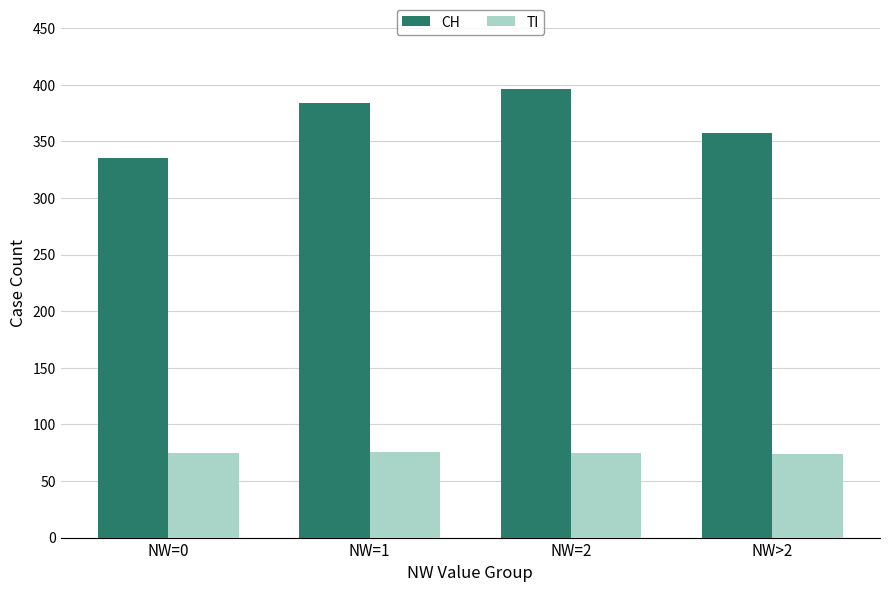

What is the label of the 4th bar from the left?

NW>2